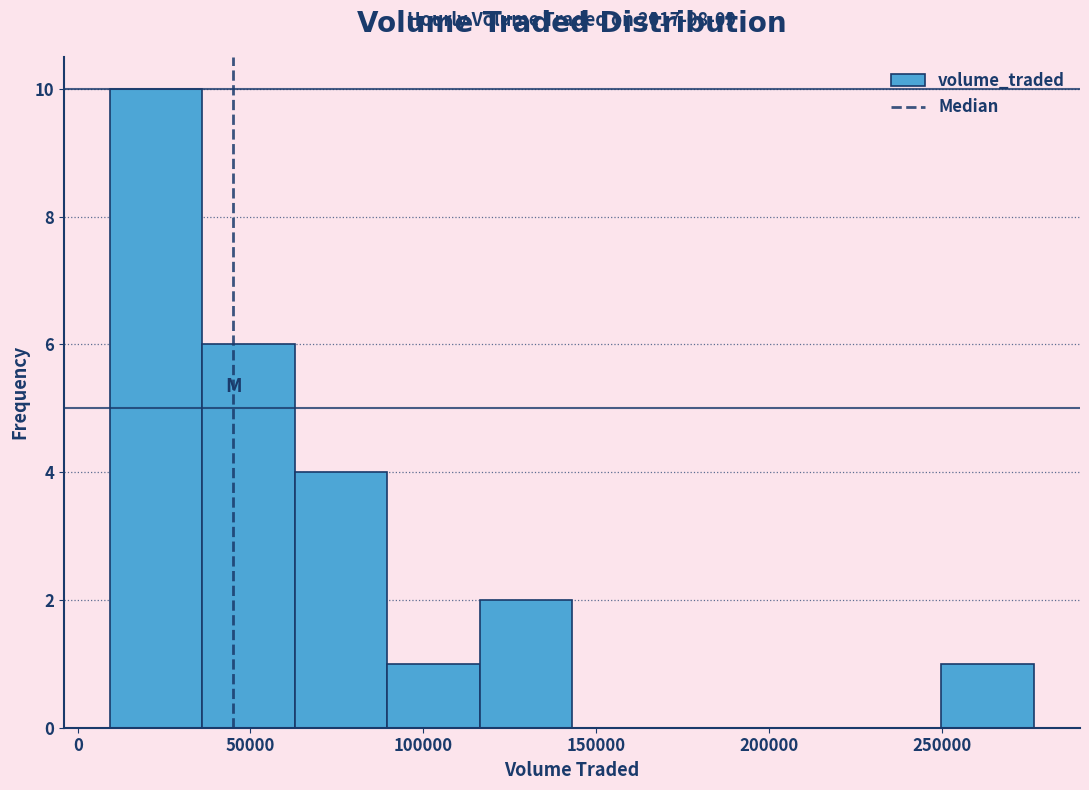

Over which range of the x-axis is the bar tallest?

10000 to 35000